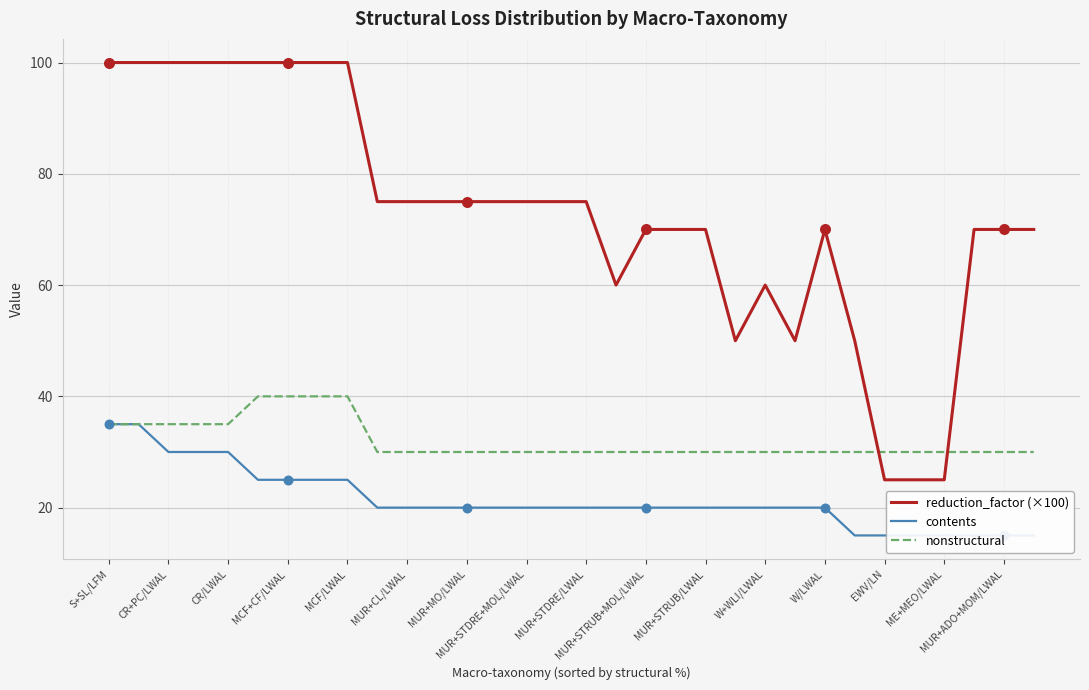

Which series ends up on top after the final intersection of nonstructural and reduction_factor (×100)?

reduction_factor (×100)